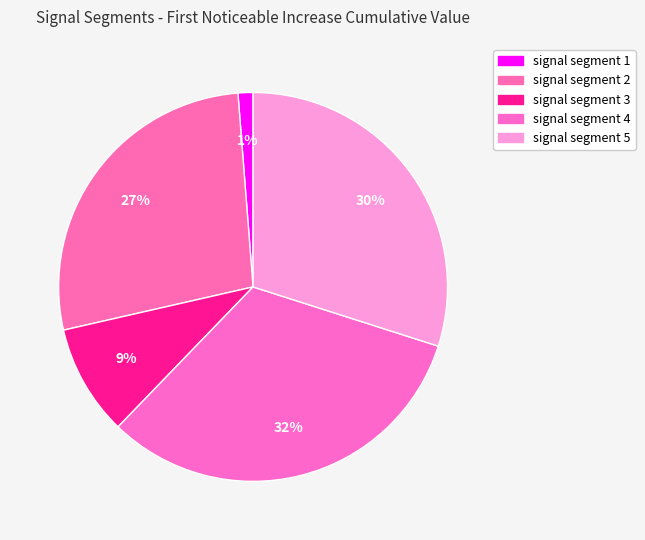

Count the number of slices in the pie.

5